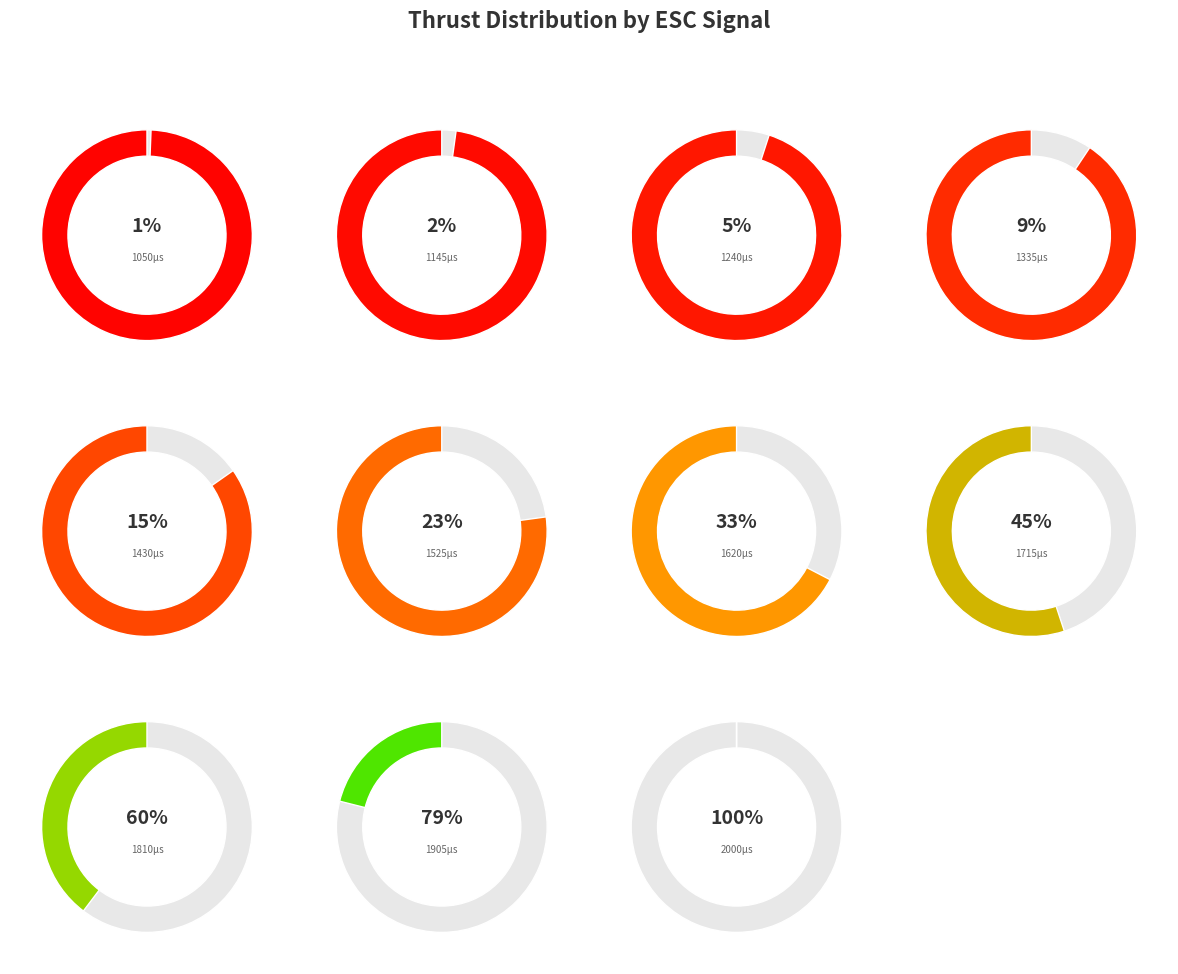

Which has a higher value, 1145 or 1525?

1525